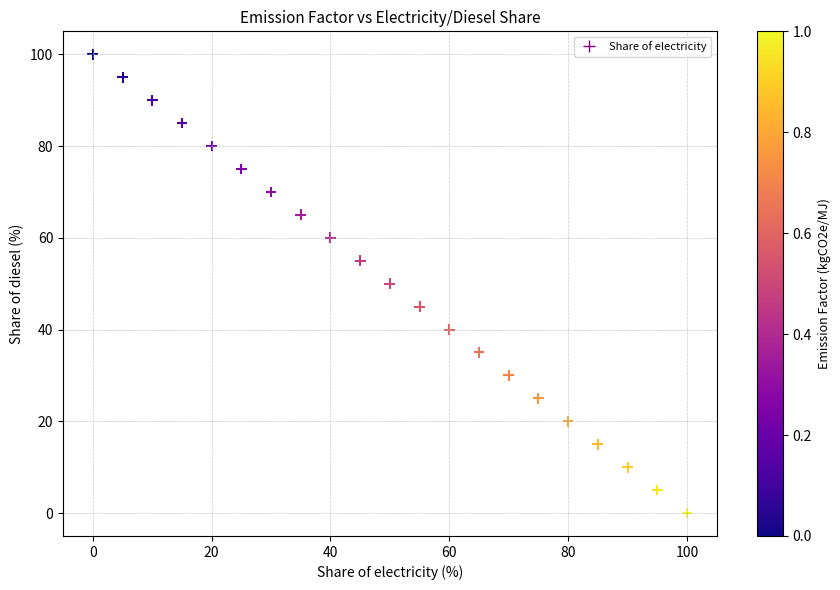

What is the range of X values (max minus min)?

100